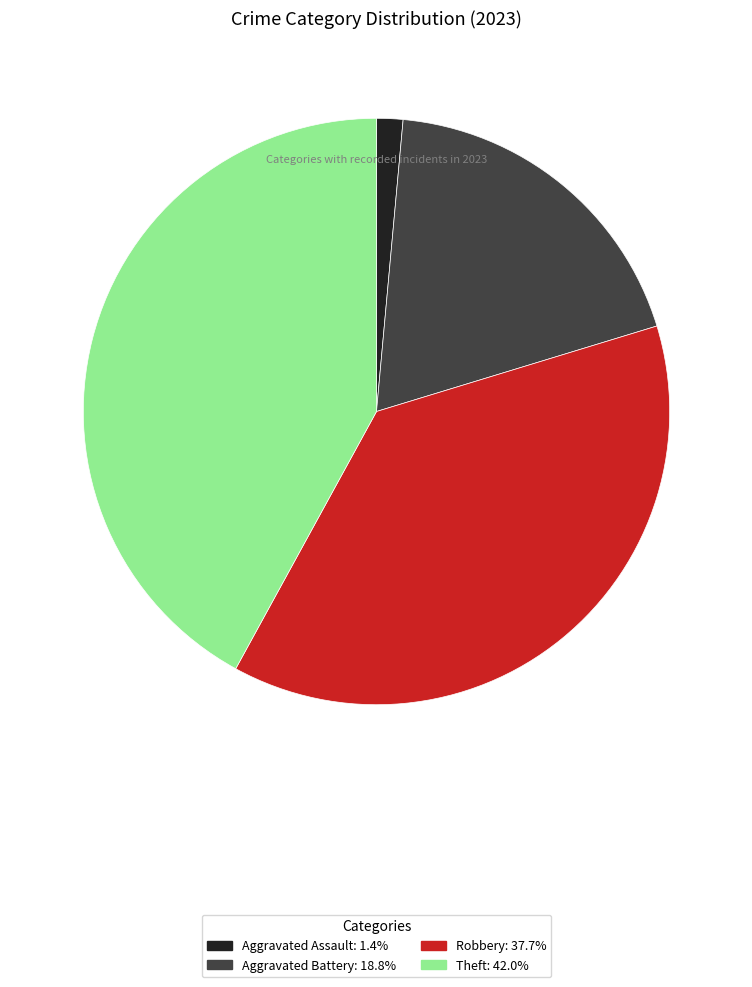

Which category has the smallest portion of the pie?

Aggravated Assault